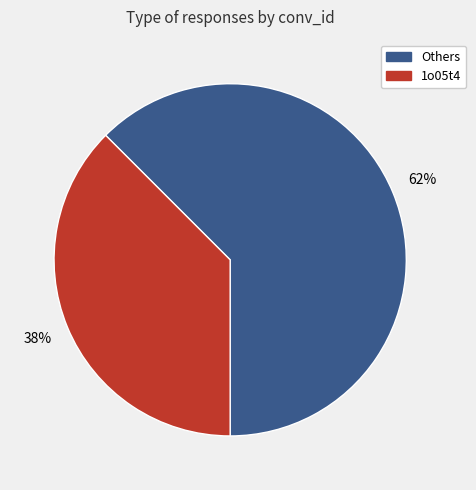

Is there any slice that represents more than half of the pie?

Yes